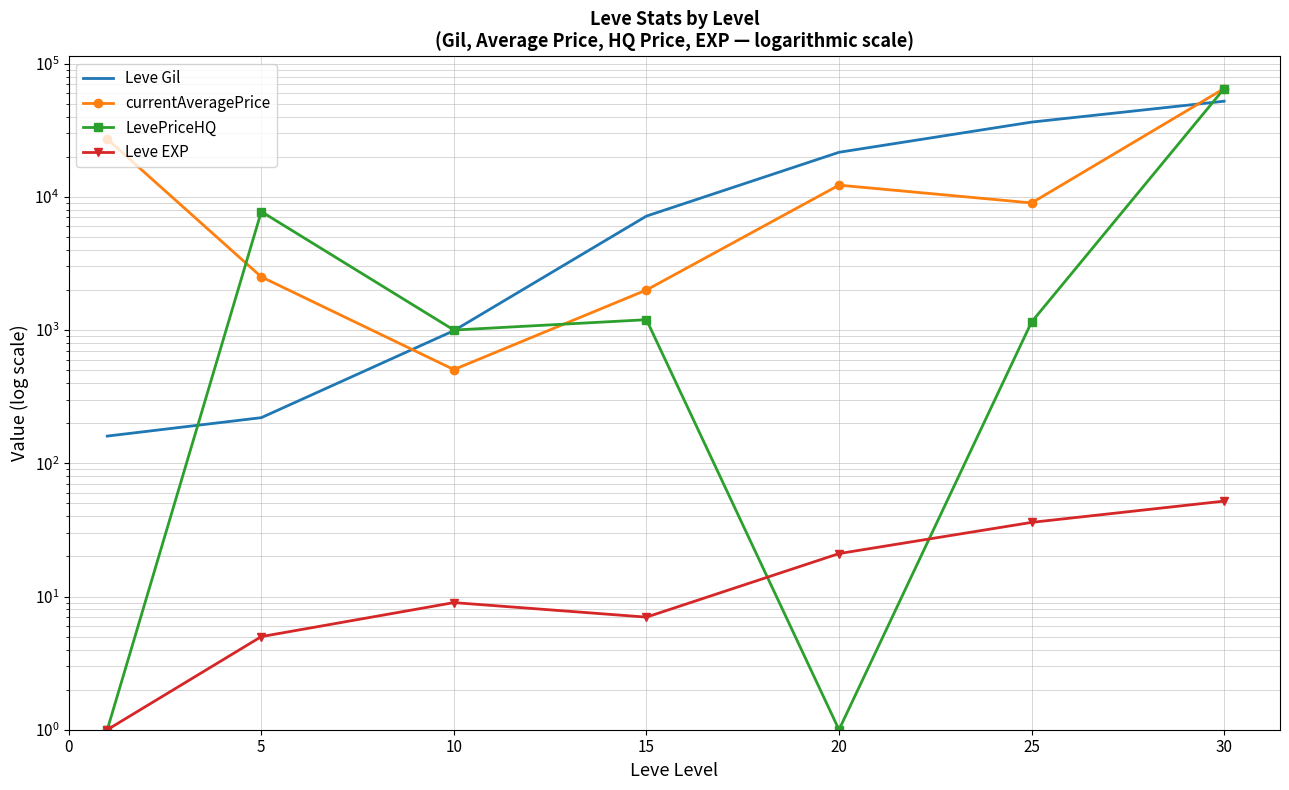

True or false: Leve Gil has a value of 30334 at 20.

False